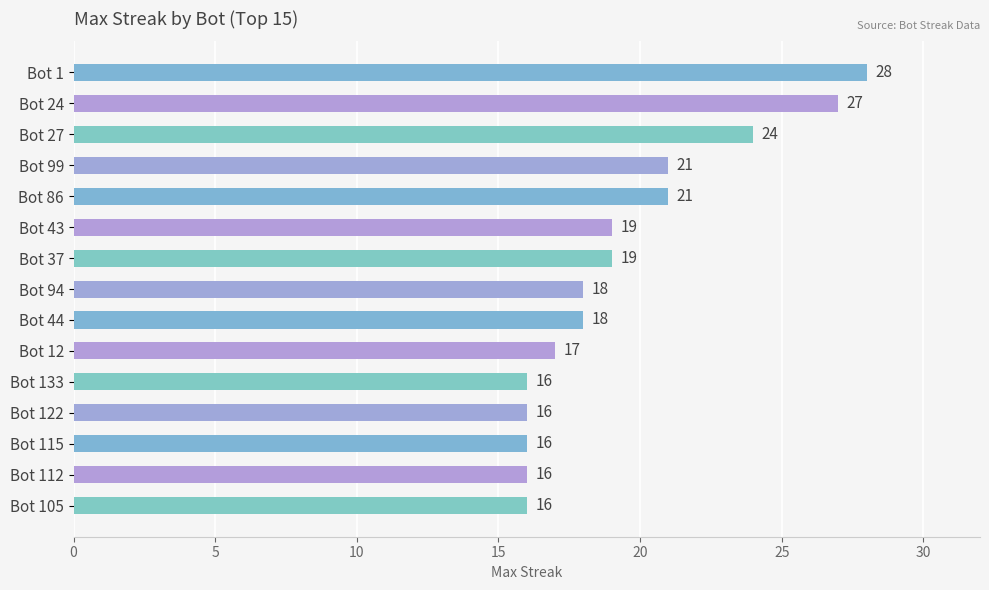

True or false: the data shows 9 at Bot 115.

False